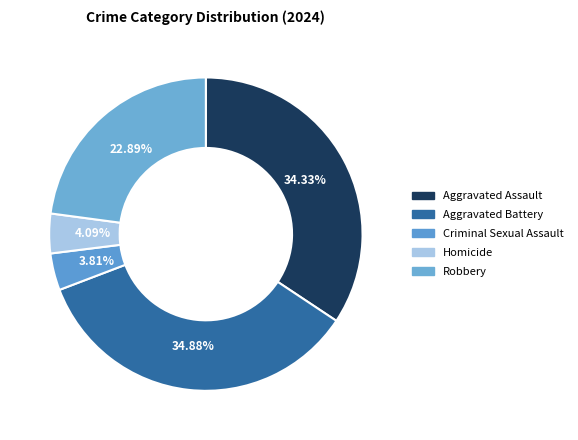

Between Homicide and Aggravated Battery, which is larger?

Aggravated Battery